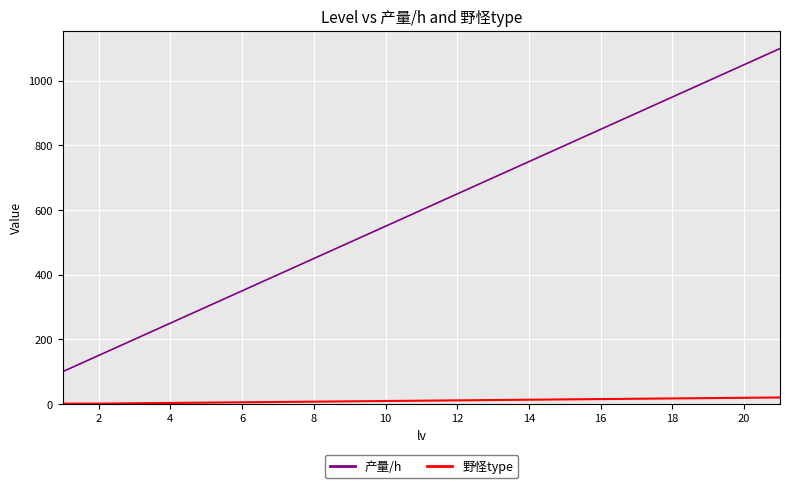

Is this an area chart (filled region under the line)?

No